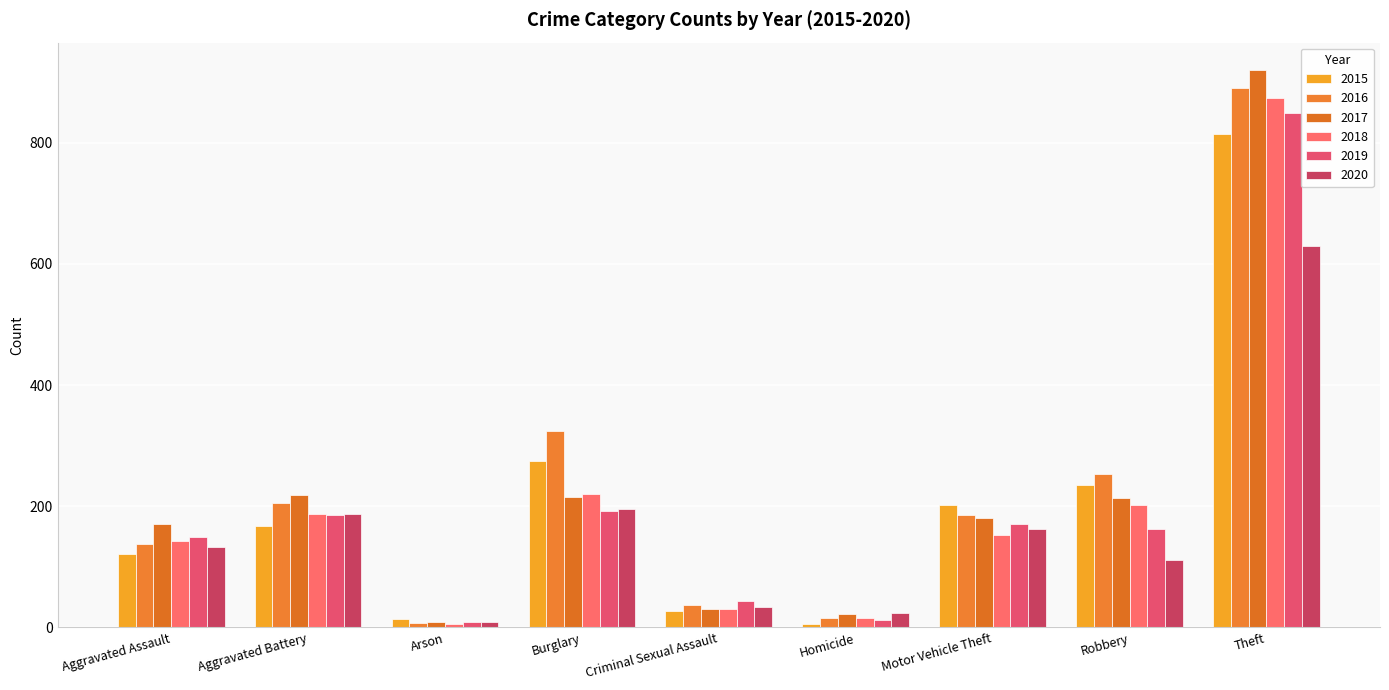

Reading right to left, list all the values displayed in this chart.

2015: 814	235	202	6	27	275	14	168	121
2016: 890	253	185	16	37	324	8	205	137
2017: 919	214	181	22	31	215	9	218	170
2018: 873	202	152	15	31	220	5	187	142
2019: 849	163	170	13	43	193	9	185	150
2020: 629	111	162	24	33	196	9	187	132